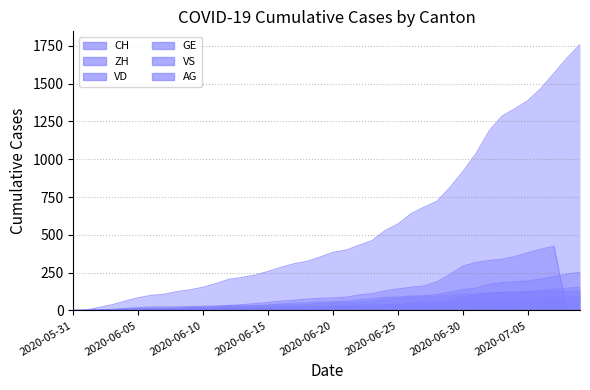

What is the approximate value of VS at 2020-06-12, to the nearest 10?

30